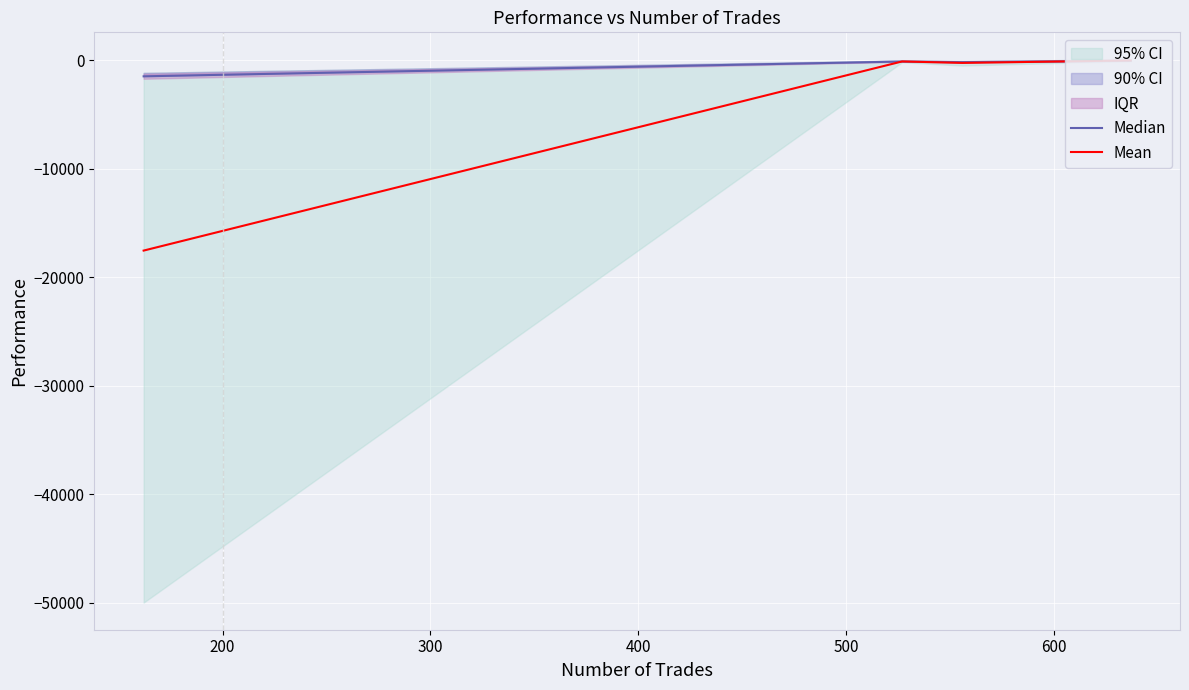

True or false: Median and Mean cross at least once.

True